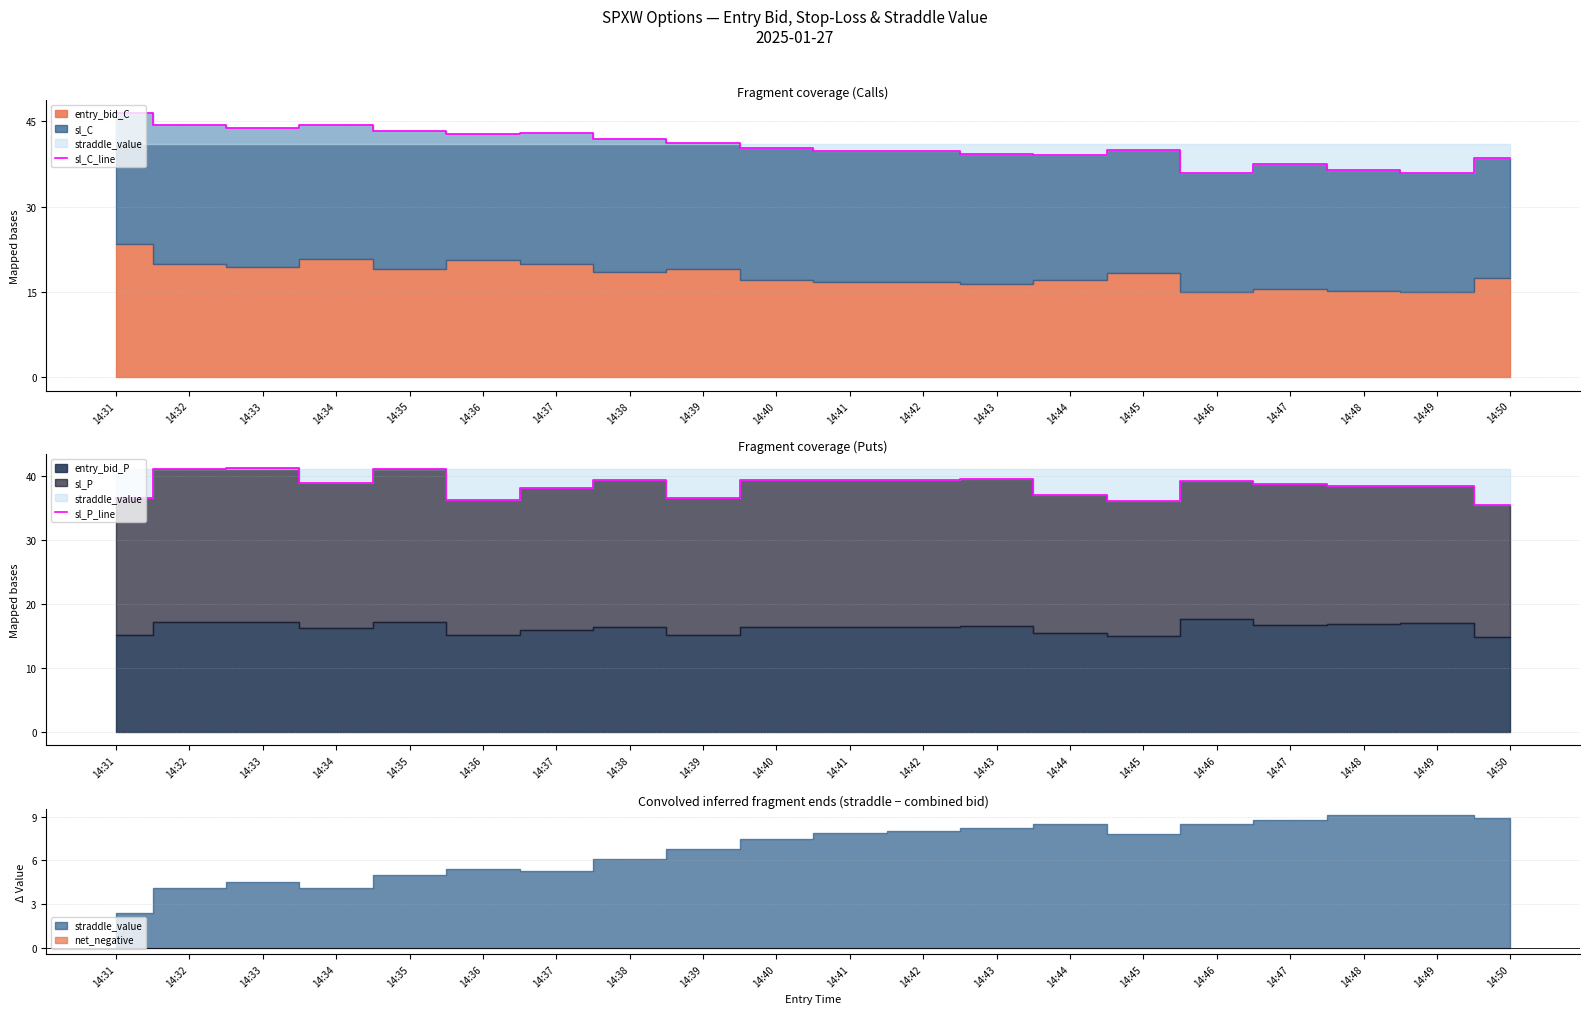

Is it true that sl_C_line equals 39.1 at 14:44?

True